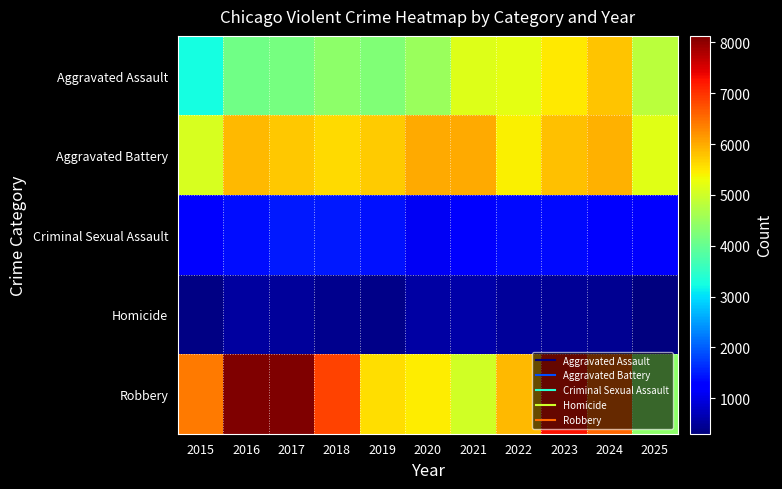

At how many categories does at least one series exceed 968?

11